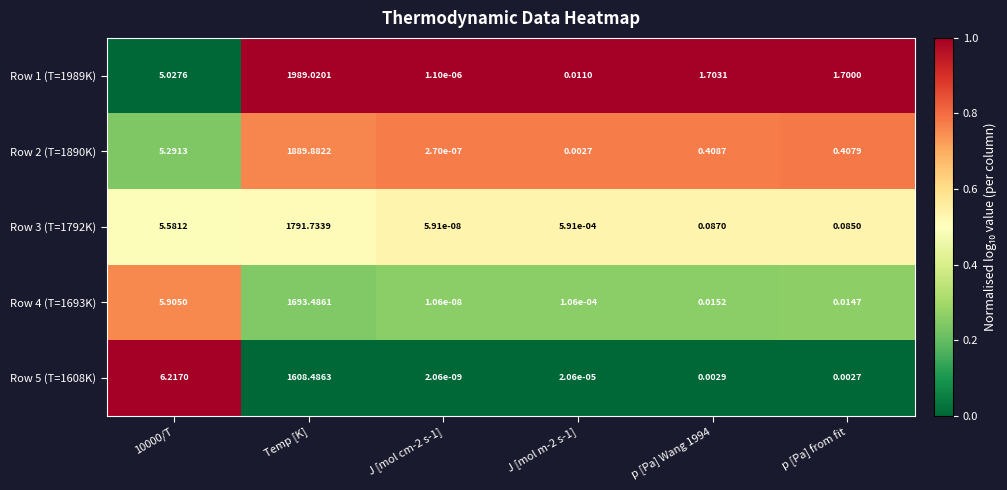

Rank the series at p [Pa] Wang 1994 from lowest to highest value.

Row 5 (T=1608K), Row 4 (T=1693K), Row 3 (T=1792K), Row 2 (T=1890K), Row 1 (T=1989K)